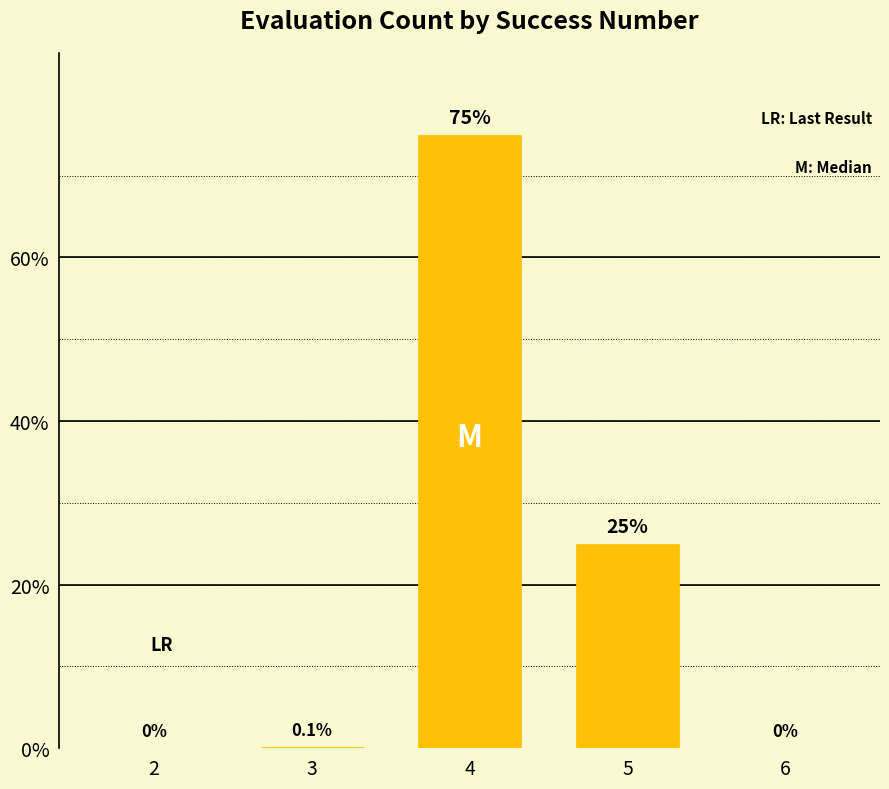

Reading left to right, list all the values displayed in this chart.

2=0.0	3=0.1	4=75.0	5=25.0	6=0.0